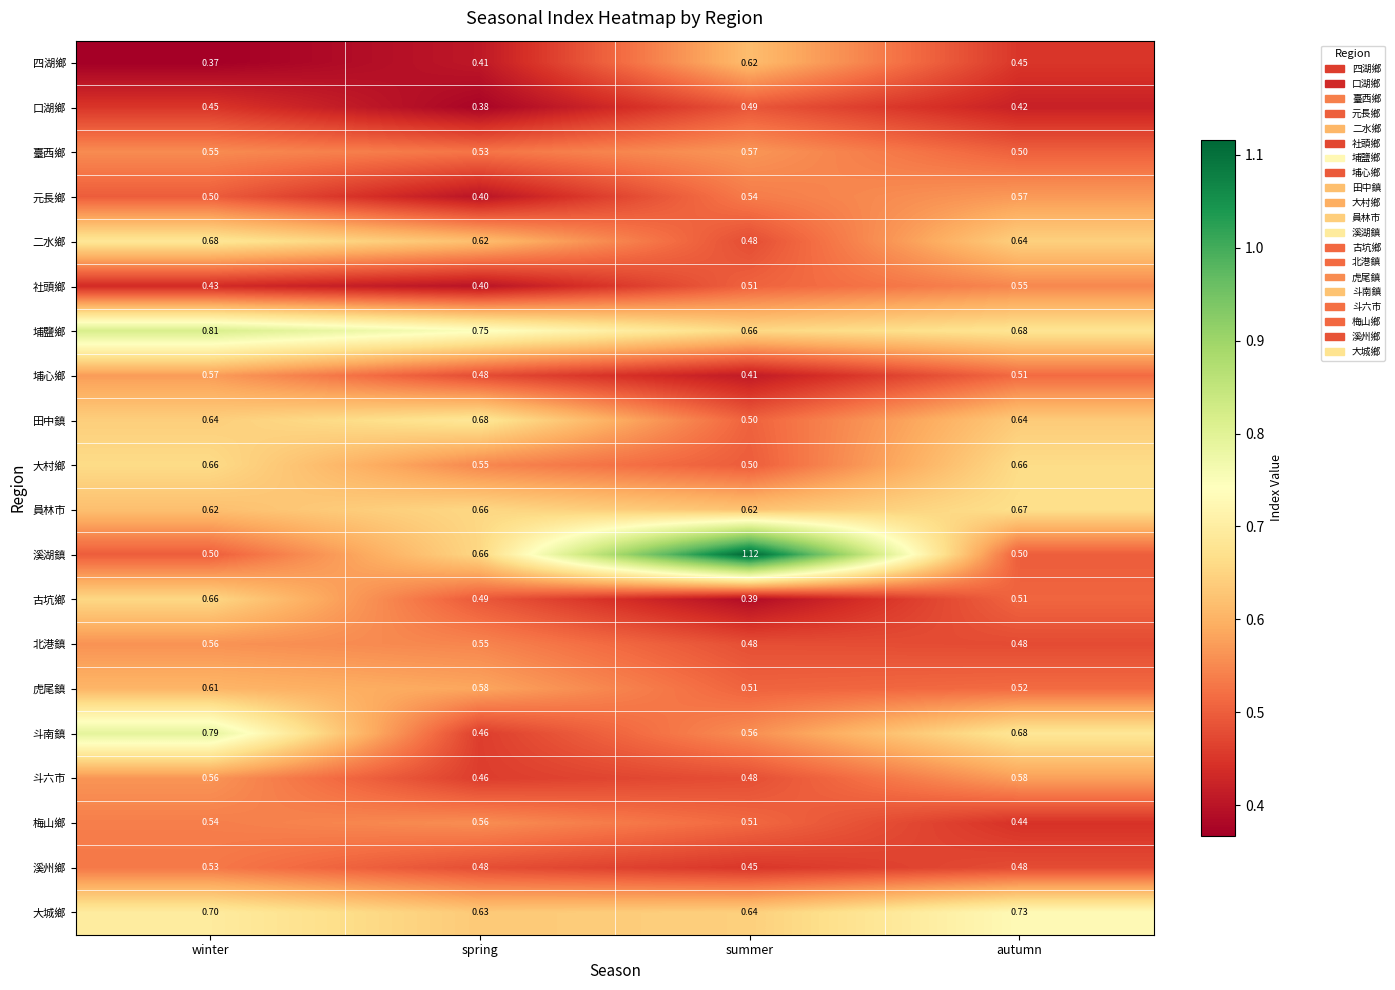

Which series has the largest total across all categories?

埔鹽鄉